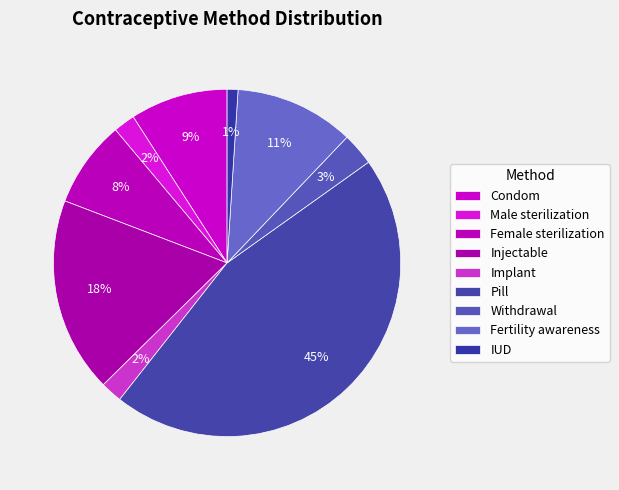

Rank the categories by value from lowest to highest.

IUD, Male sterilization, Implant, Withdrawal, Female sterilization, Condom, Fertility awareness, Injectable, Pill